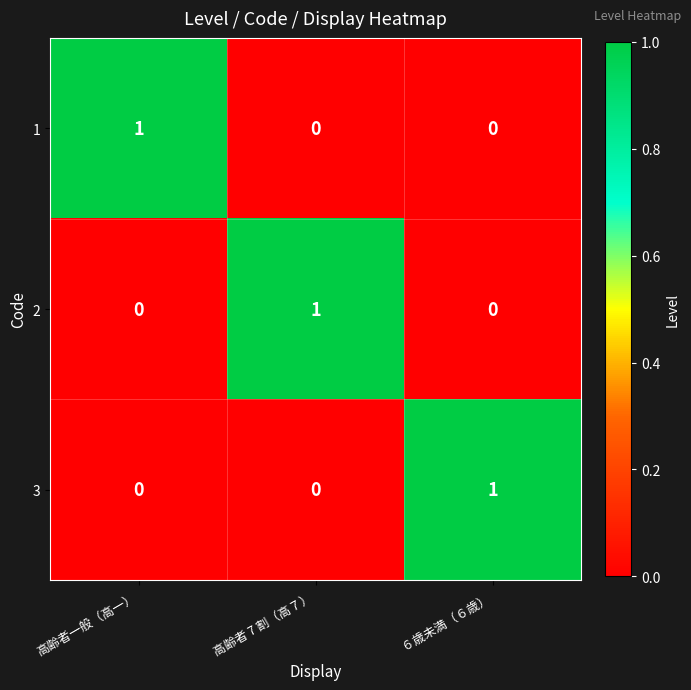

Count the number of categories in the chart.

3